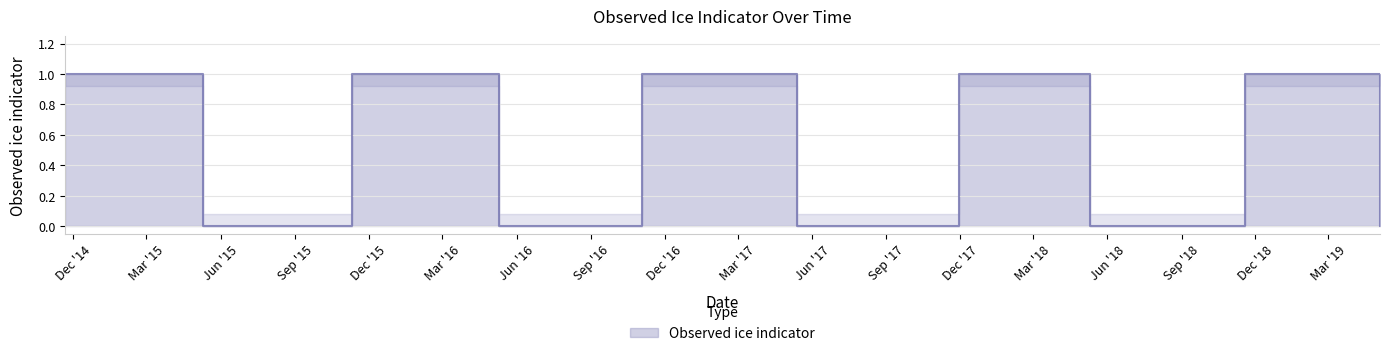

Rank the categories by value from highest to lowest.

2014-11-21, 2015-11-11, 2016-11-03, 2017-11-30, 2018-11-18, 2015-05-10, 2016-05-10, 2017-05-14, 2018-05-11, 2019-05-04